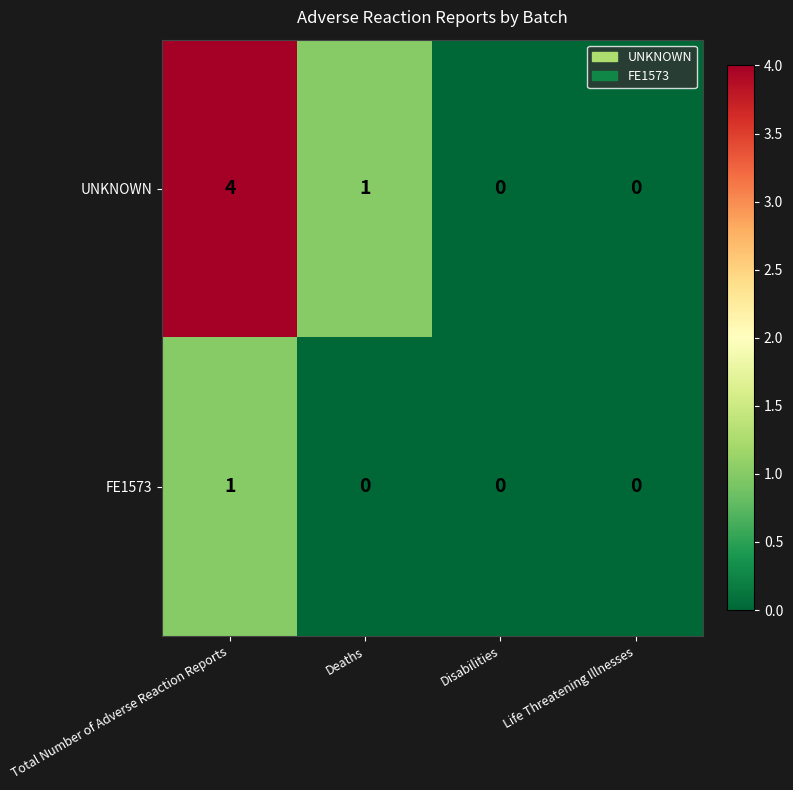

Reading left to right, list all the values displayed in this chart.

UNKNOWN: Total Number of Adverse Reaction Reports=4	Deaths=1	Disabilities=0	Life Threatening Illnesses=0
FE1573: Total Number of Adverse Reaction Reports=1	Deaths=0	Disabilities=0	Life Threatening Illnesses=0